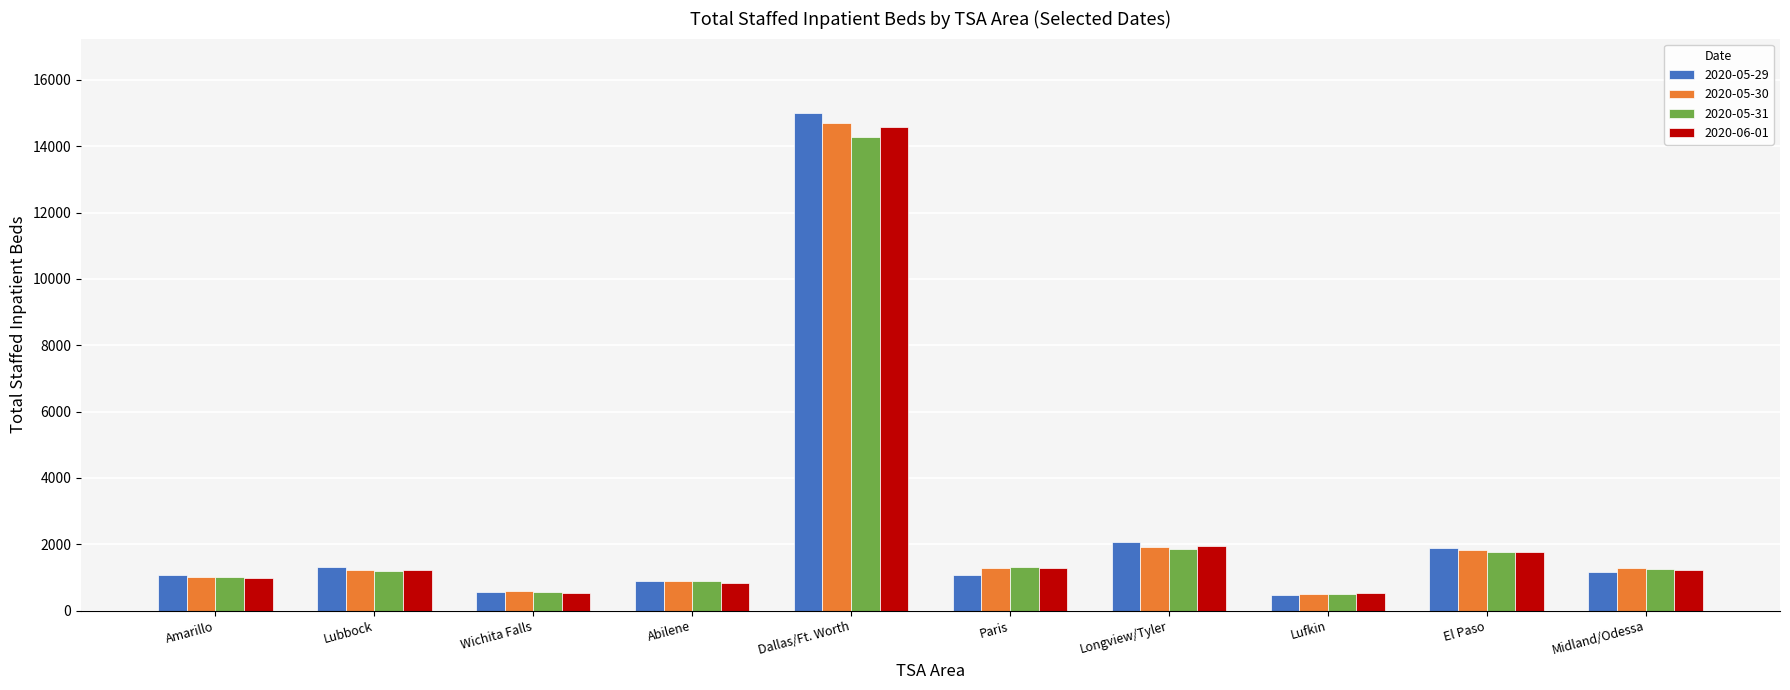

What are all the series names shown in the legend?

2020-05-29, 2020-05-30, 2020-05-31, 2020-06-01